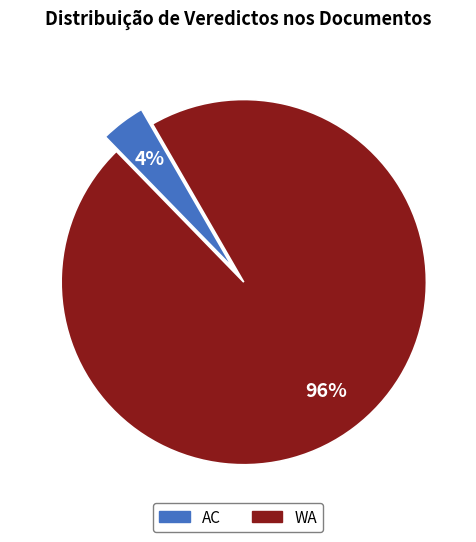

Do WA and AC together represent more than half of the pie?

Yes